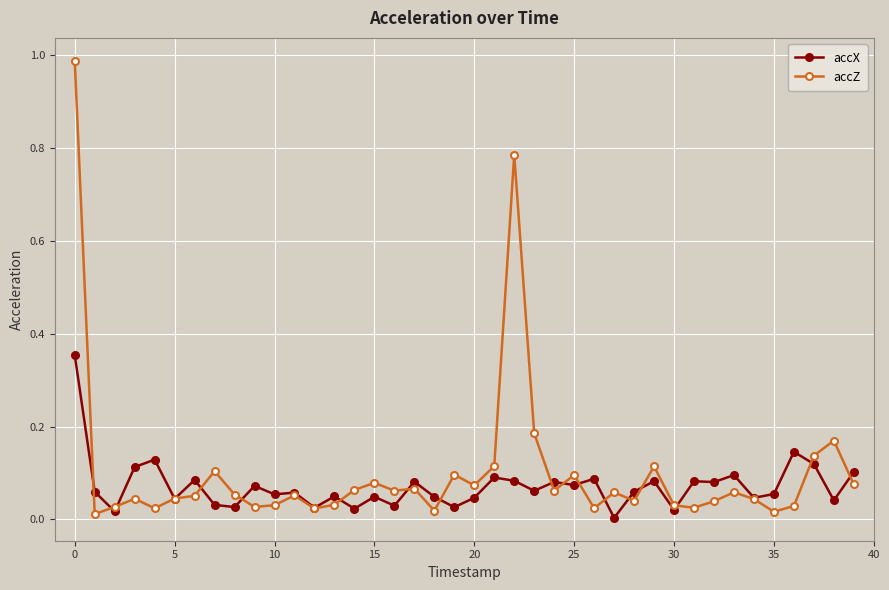

How many lines are shown in the chart?

2